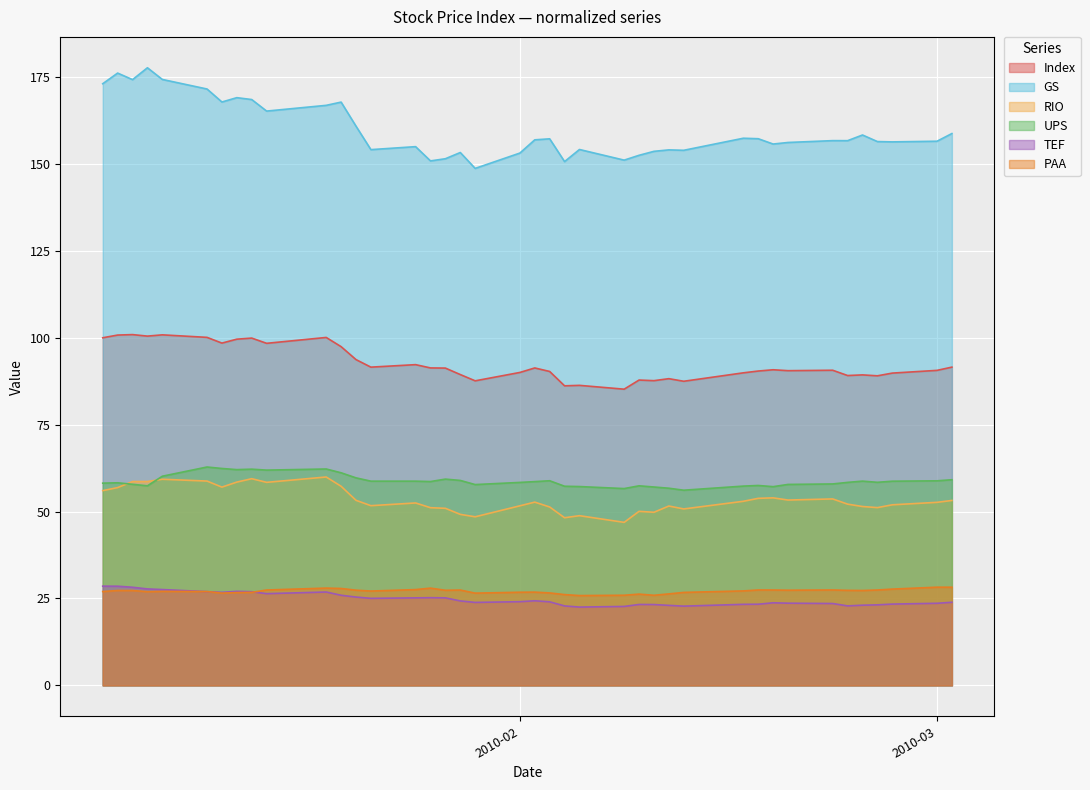

Which series has the largest total across all categories?

GS